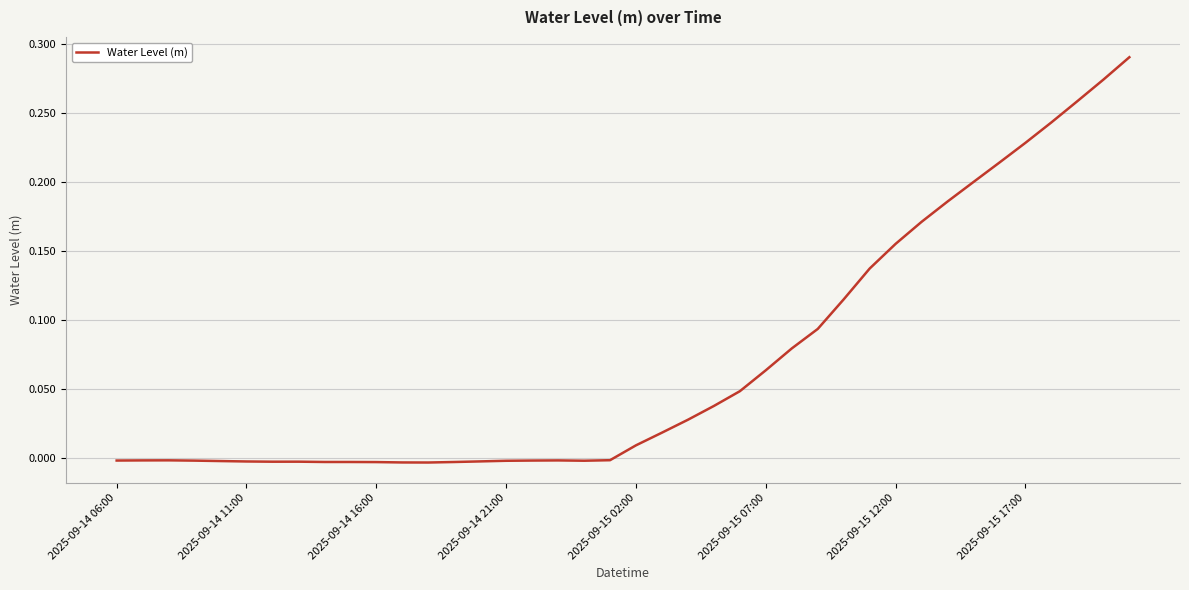

How many lines are shown in the chart?

1